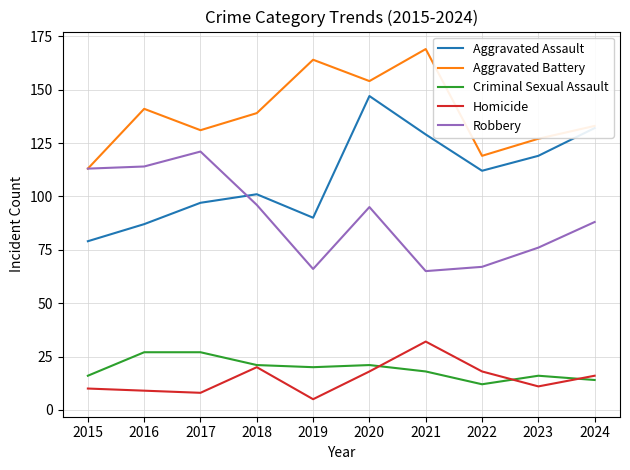

What are all the series names shown in the legend?

Aggravated Assault, Aggravated Battery, Criminal Sexual Assault, Homicide, Robbery